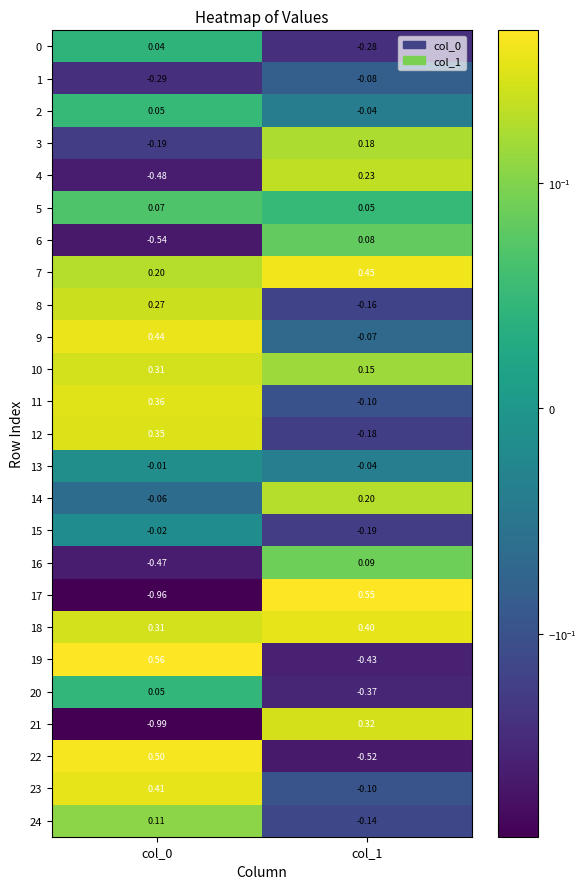

Which series changed the most between col_0 and col_1?

17